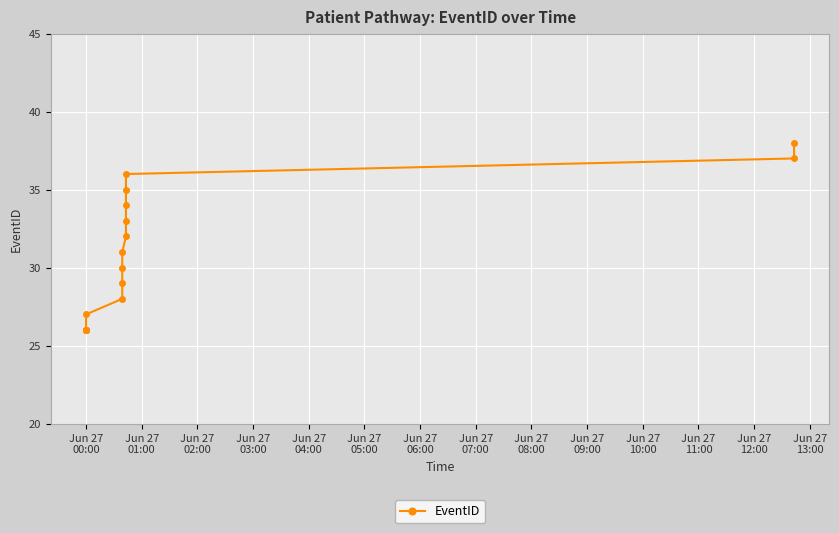

What is the average value?

31